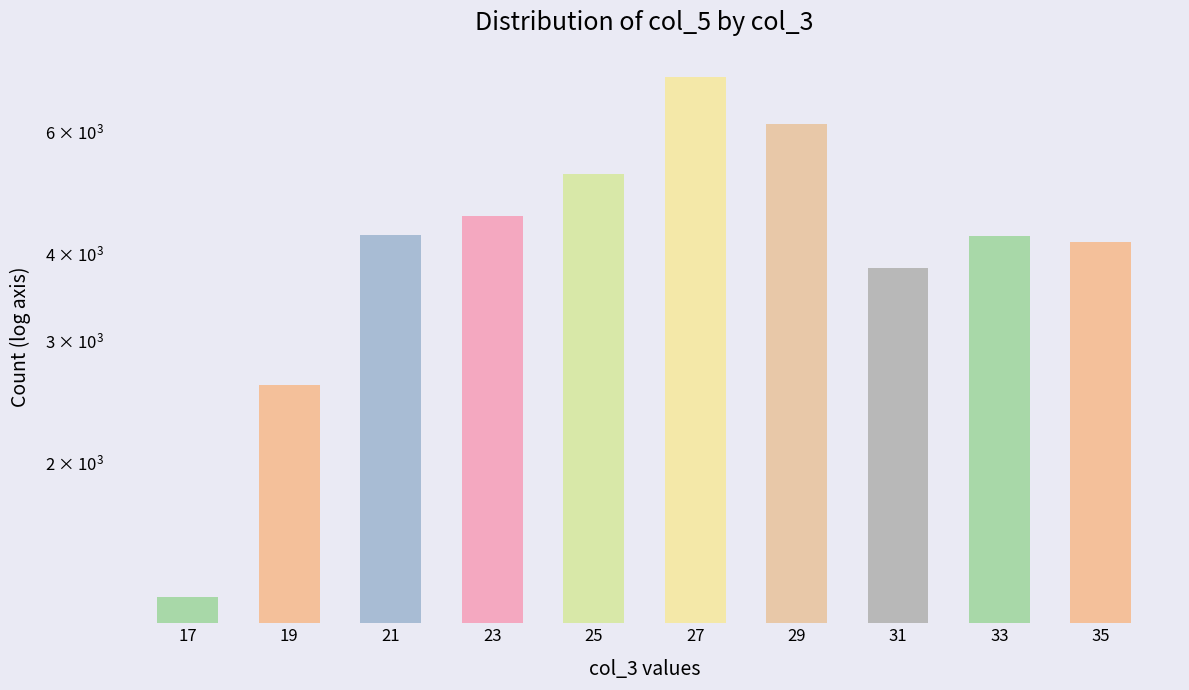

Does the chart contain stacked bars?

No